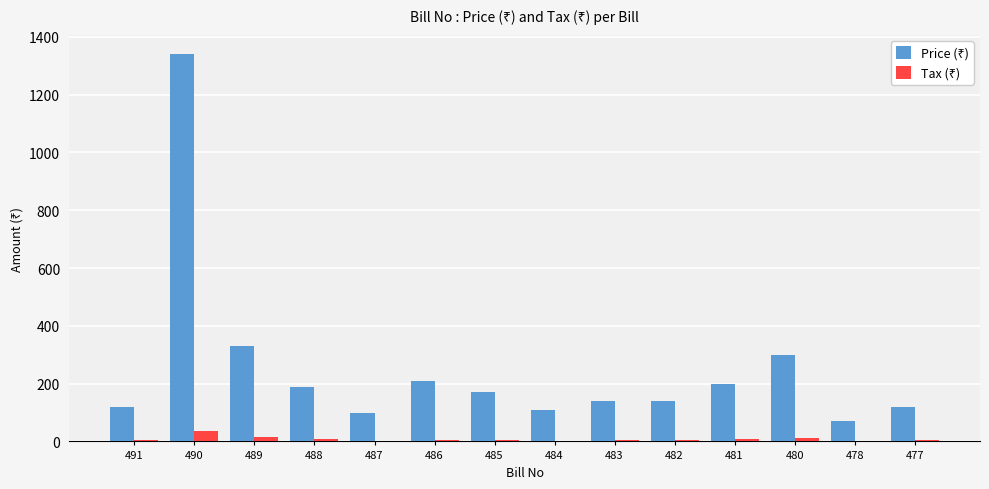

Which category has the highest value across all series?

490